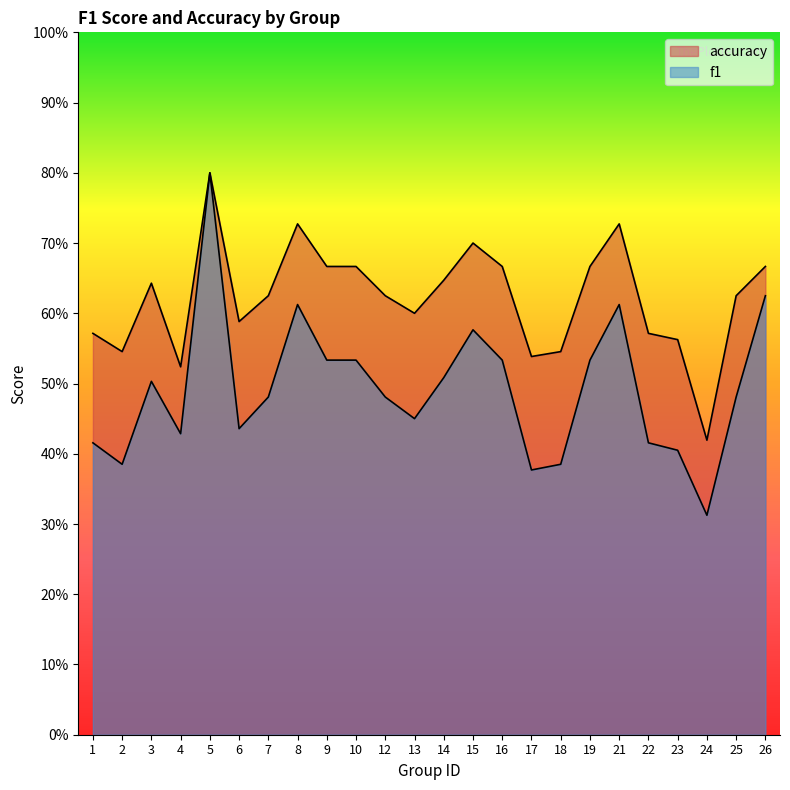

True or false: accuracy has a value of 0.6 at 22.

True